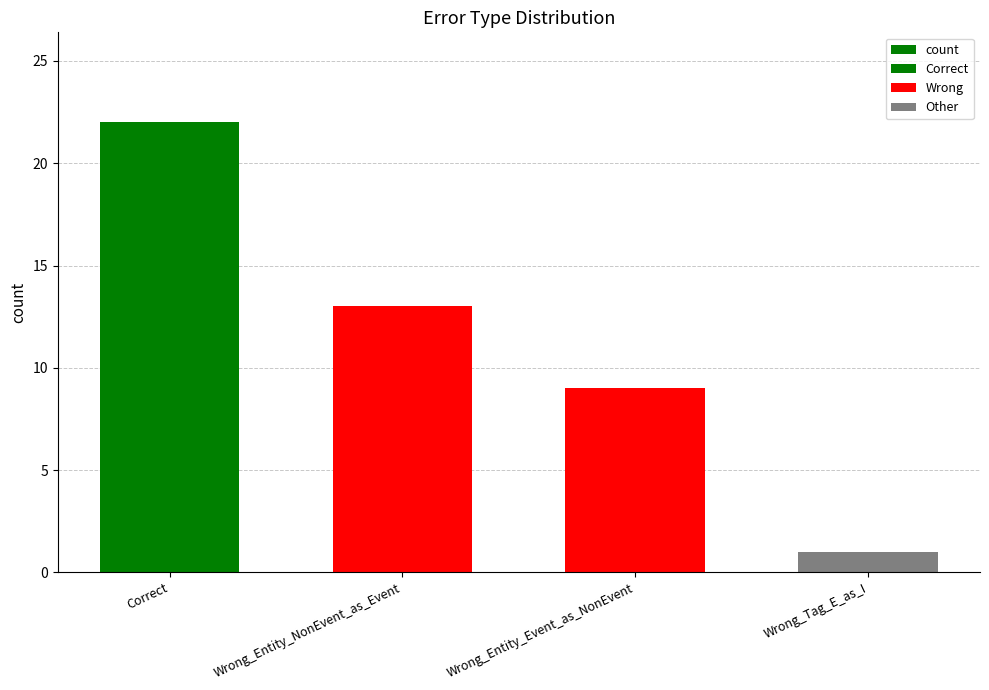

What is the change in value from Correct to Wrong_Entity_Event_as_NonEvent?

-13